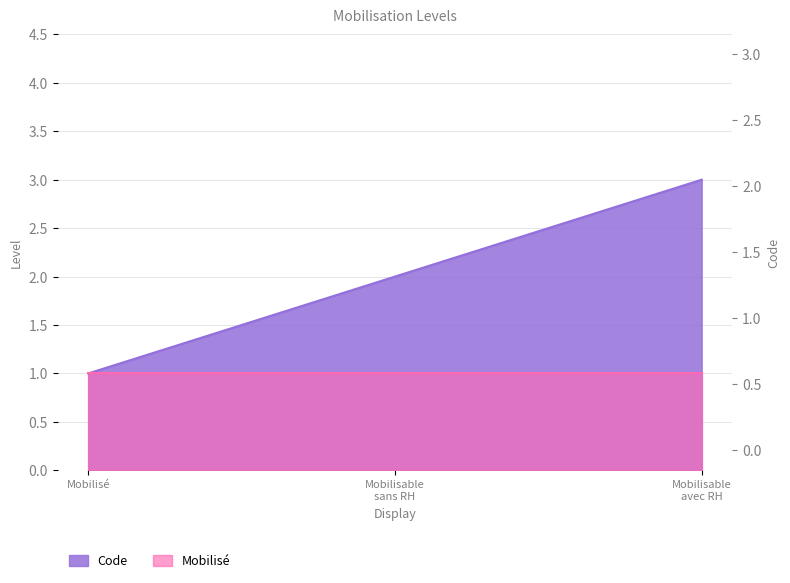

Where is the data nearest to the value 2?

Mobilisable sans RH